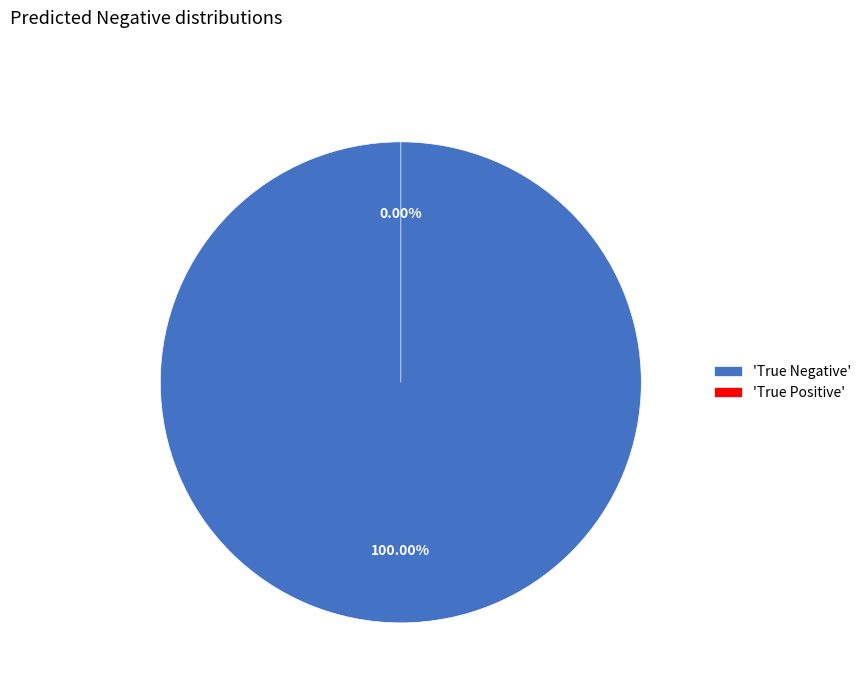

True or false: True Negative accounts for 100% of the total.

True